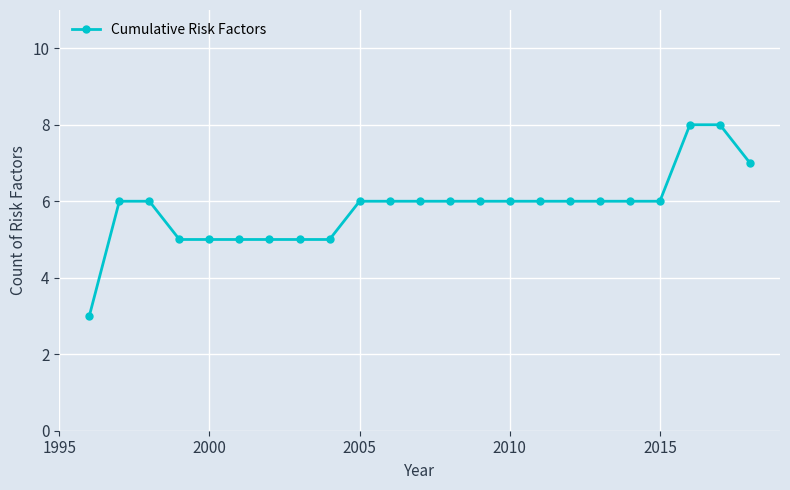

What is the sum of all values?

134